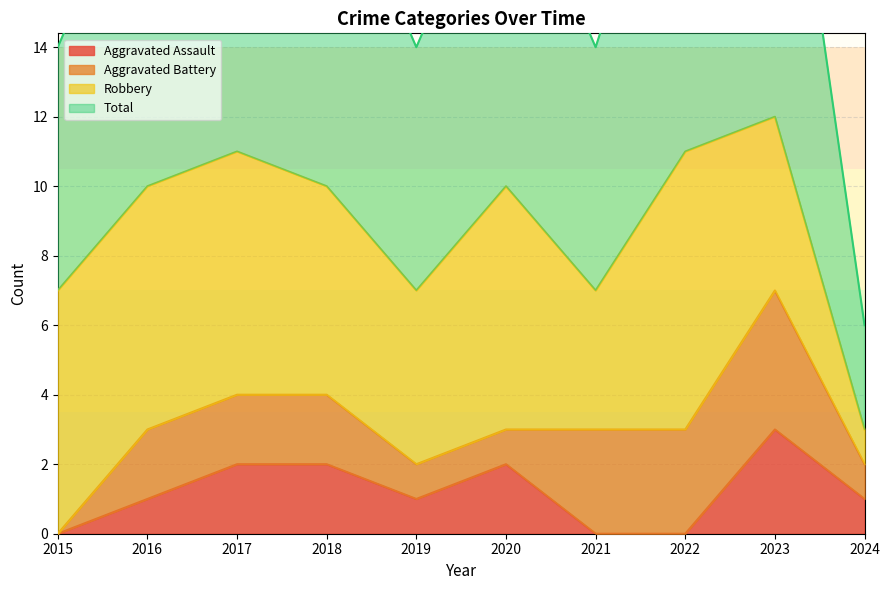

What is the difference between the highest and lowest values at 2016?

9